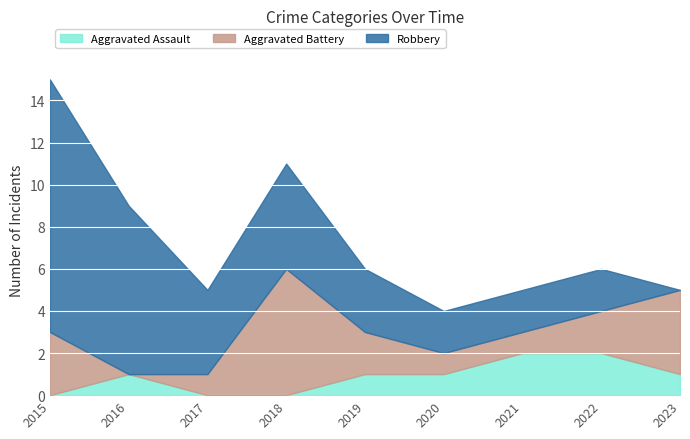

List the series in order of their overall mean, lowest first.

Aggravated Assault, Aggravated Battery, Robbery